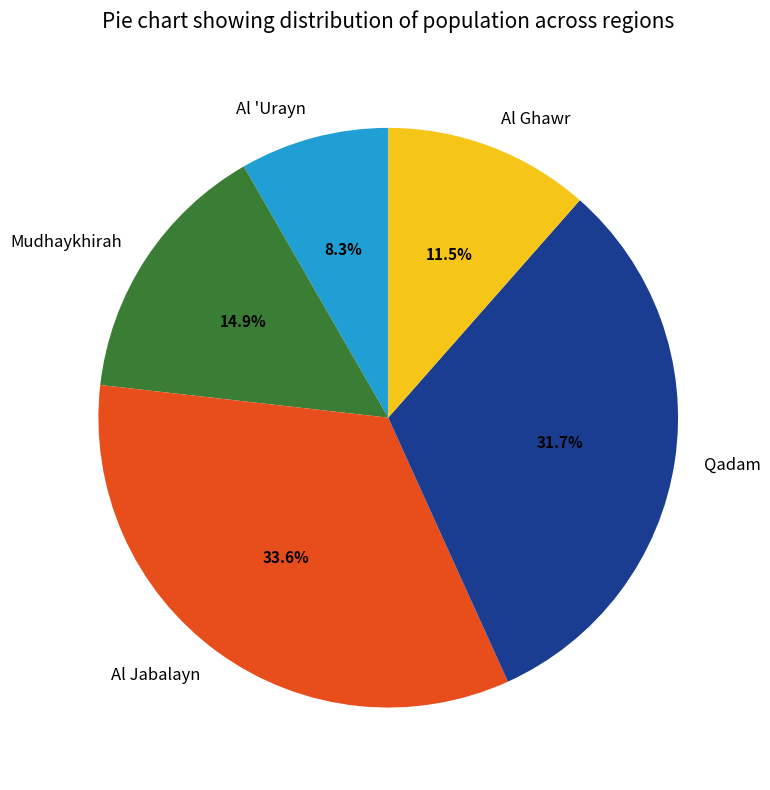

Which has a higher value, Qadam or Mudhaykhirah?

Qadam